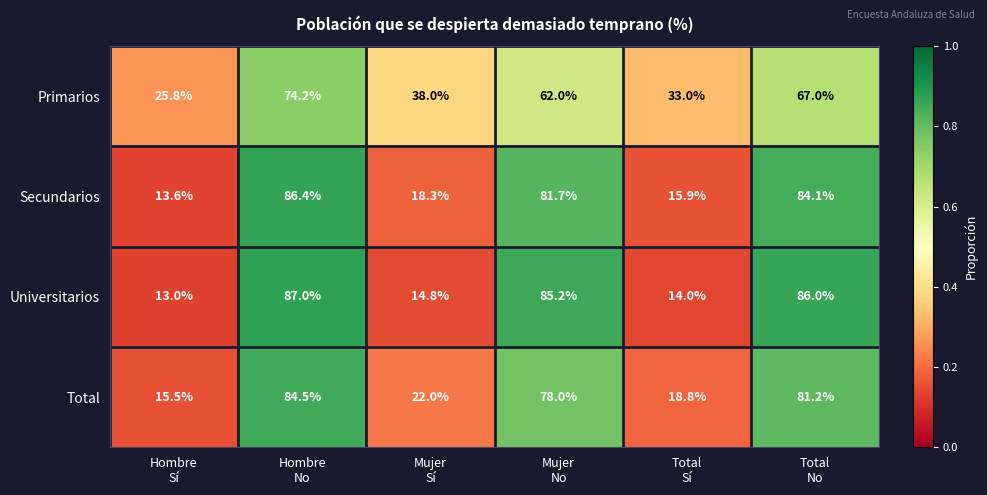

Which category has the highest value across all series?

Hombre
No